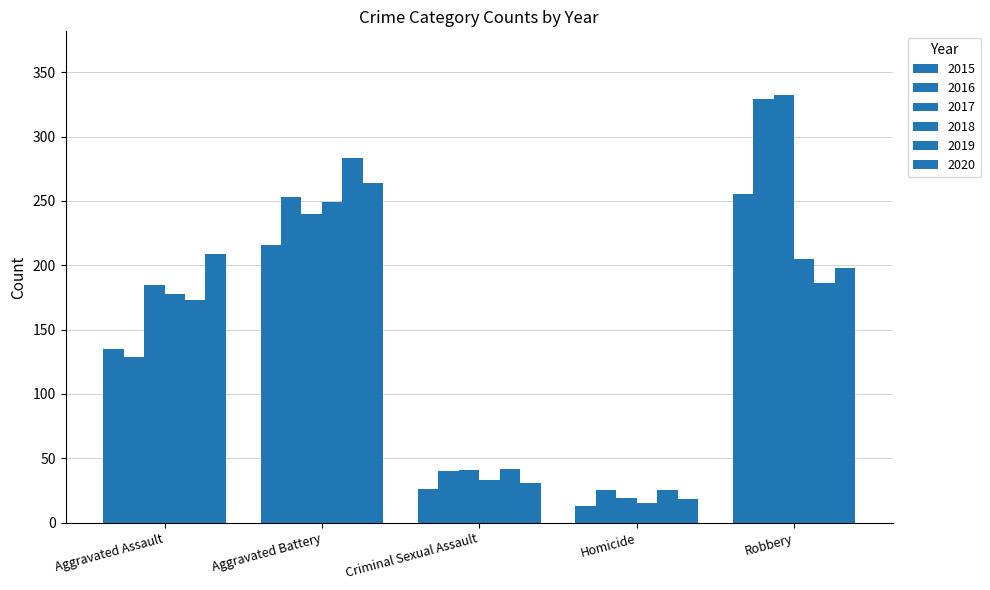

Does the chart contain any negative values?

No